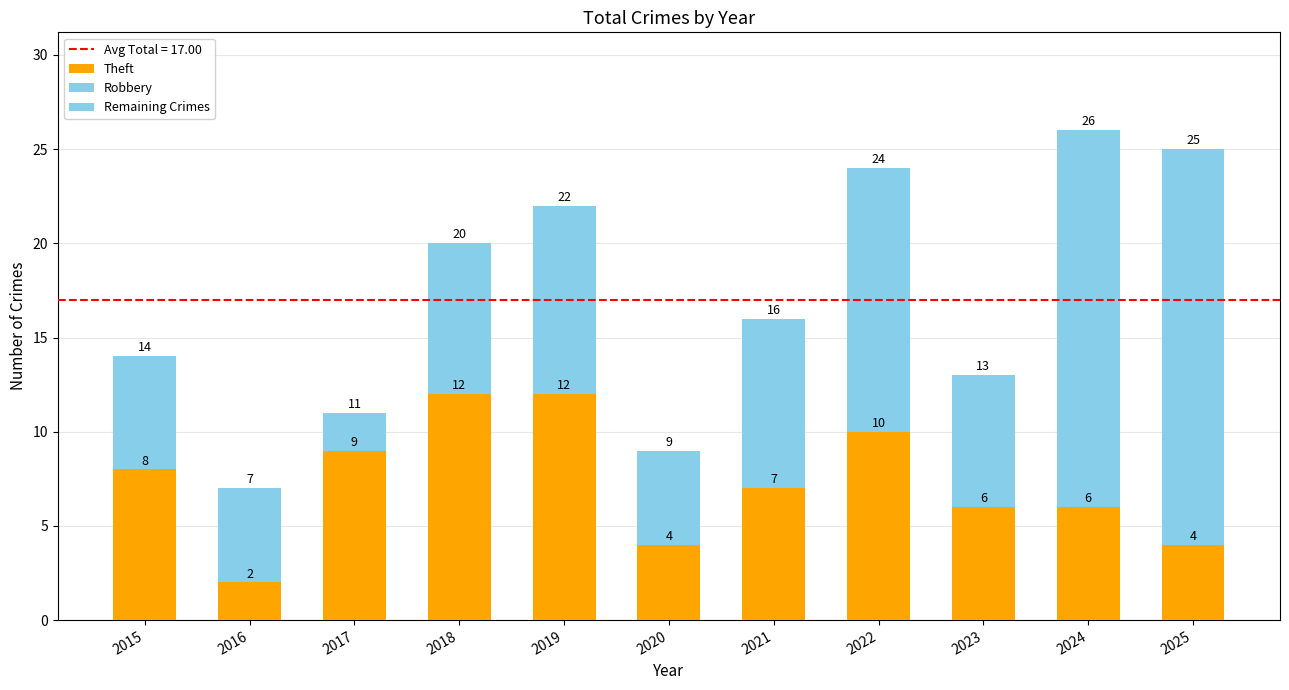

How many series are shown in this chart?

3